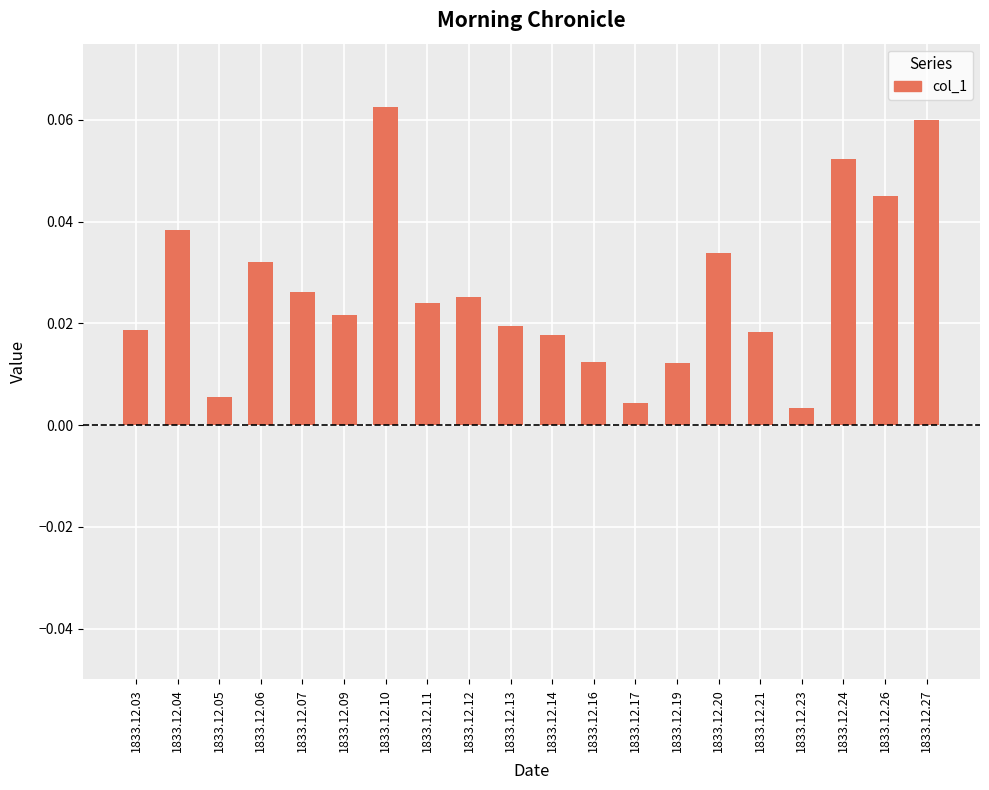

What is the sum of all values?

0.5